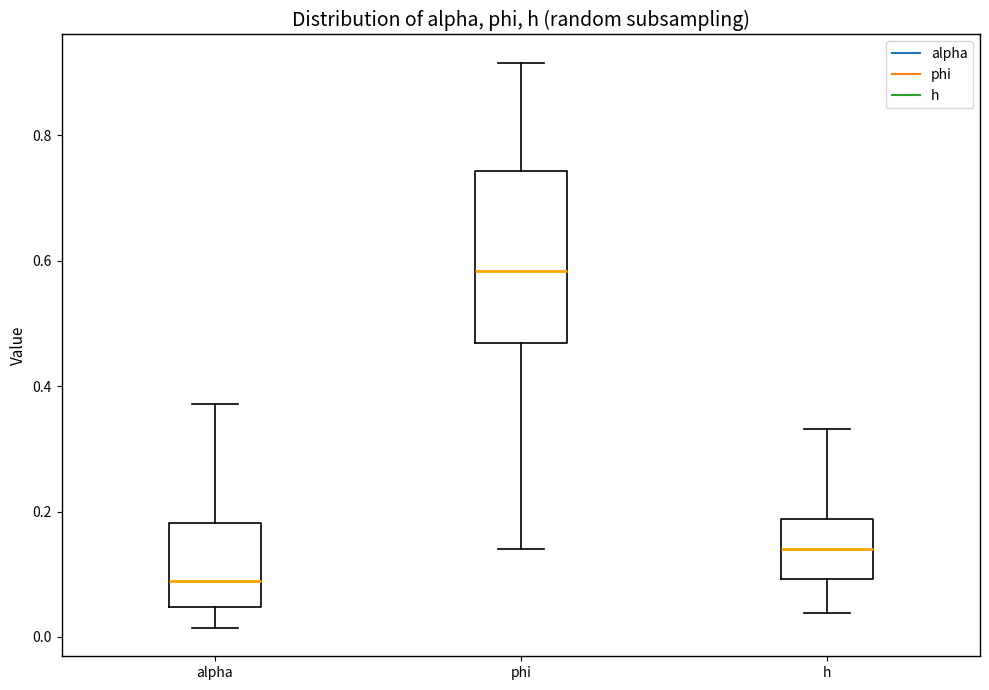

Where does the median line of the box for alpha sit on the y-axis? The values are not printed on the chart, so give them approximately, as read against the axis.

0.08